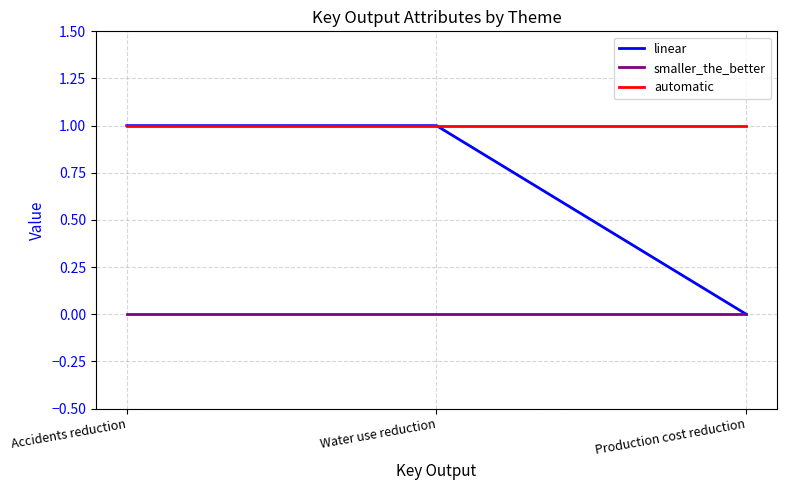

Read the automatic value at Water use reduction.

1